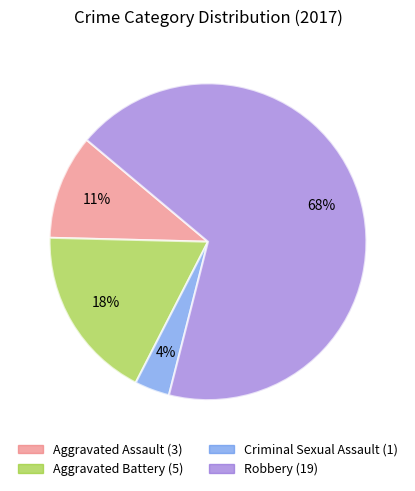

To the nearest percent, what percentage of the pie is Aggravated Assault?

11%